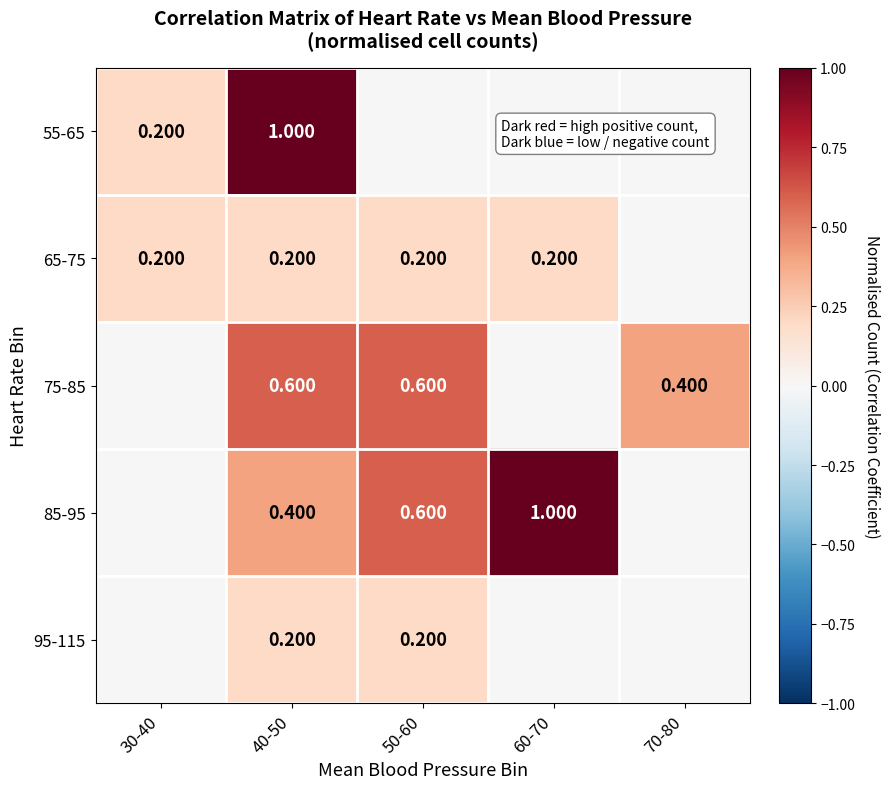

What is the sum of the 55-65 values at 70-80 and 30-40?

0.2